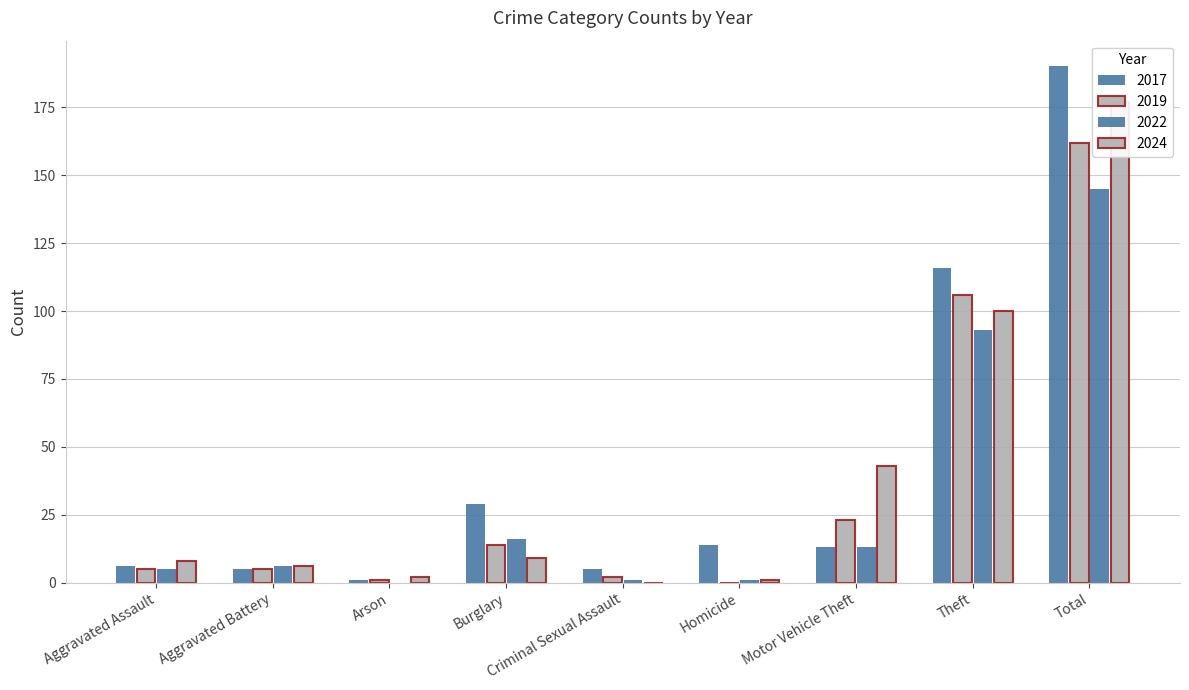

Rank the series by their average value, from lowest to highest.

2022, 2019, 2024, 2017